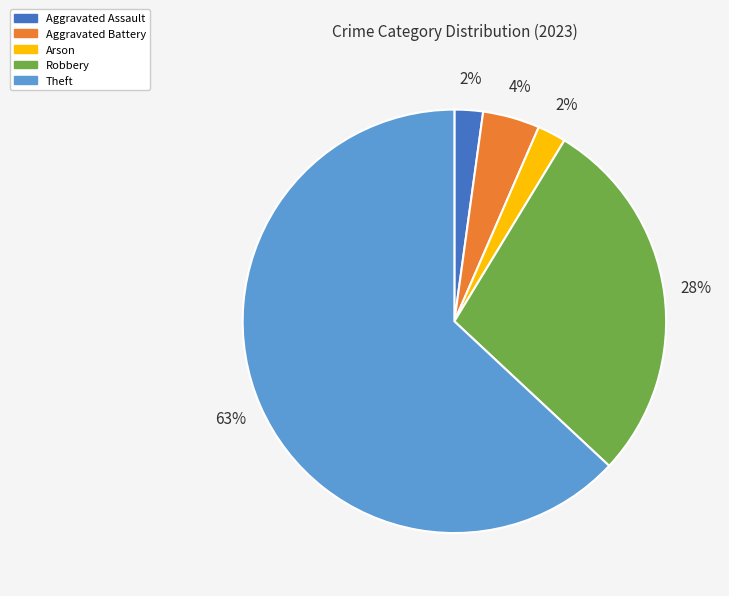

How many segments does this pie chart have?

5